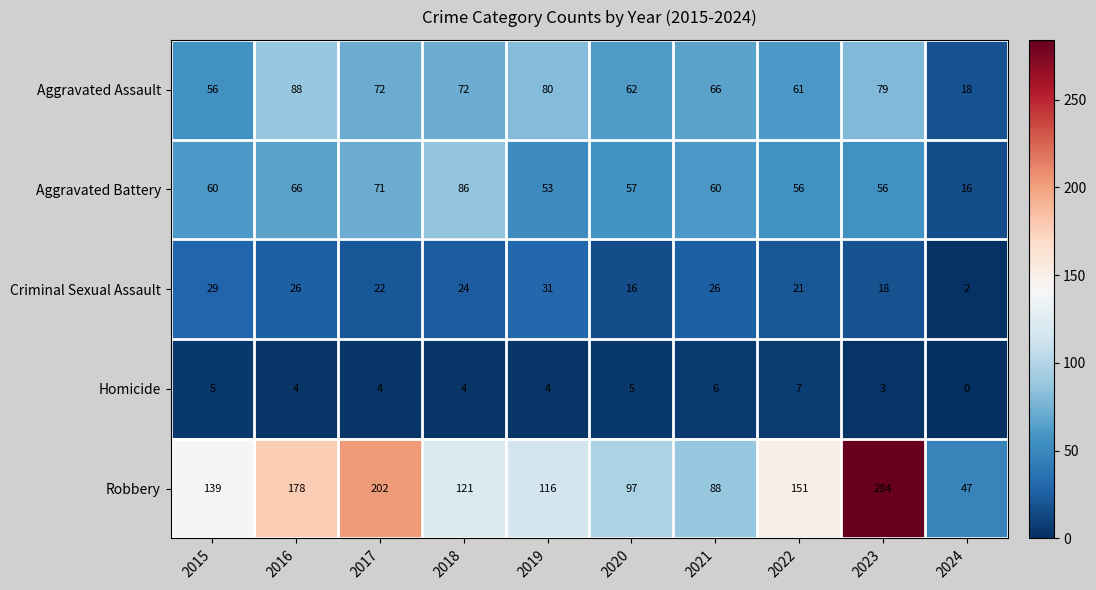

Which category has the lowest value in the Aggravated Assault series?

2024